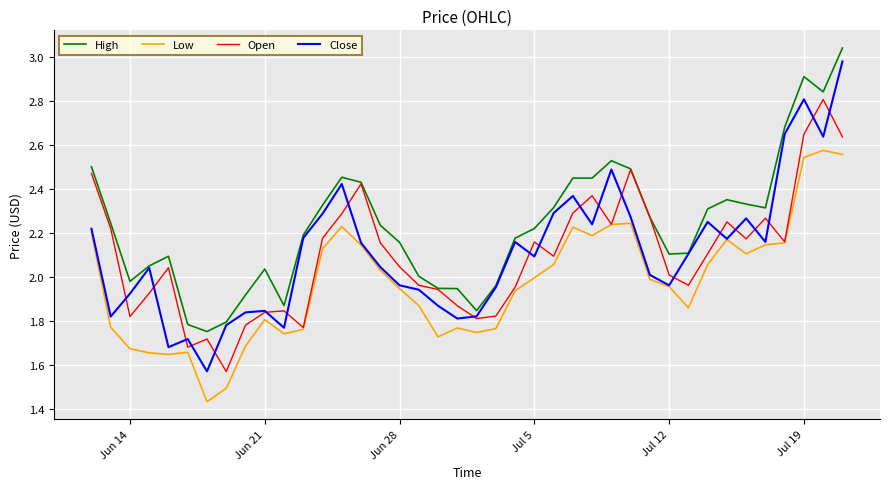

Which series has the largest total across all categories?

High